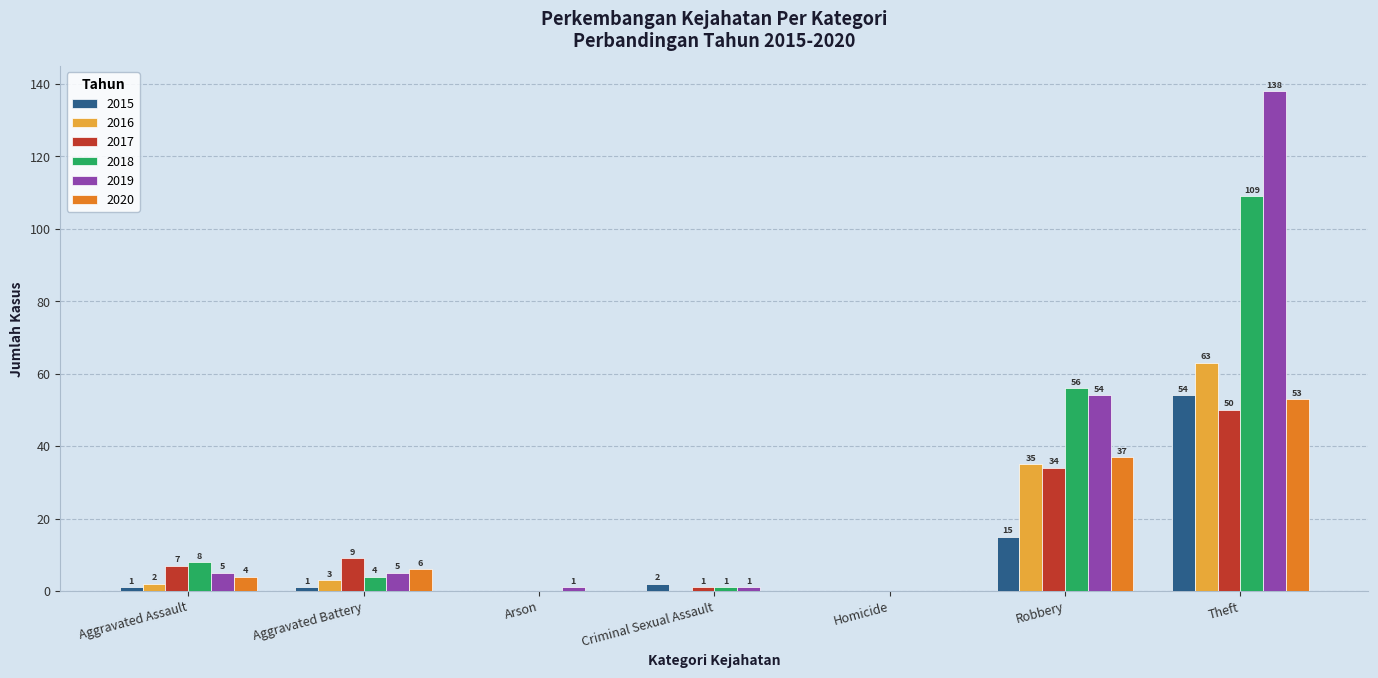

What is the maximum value shown in the chart?

138